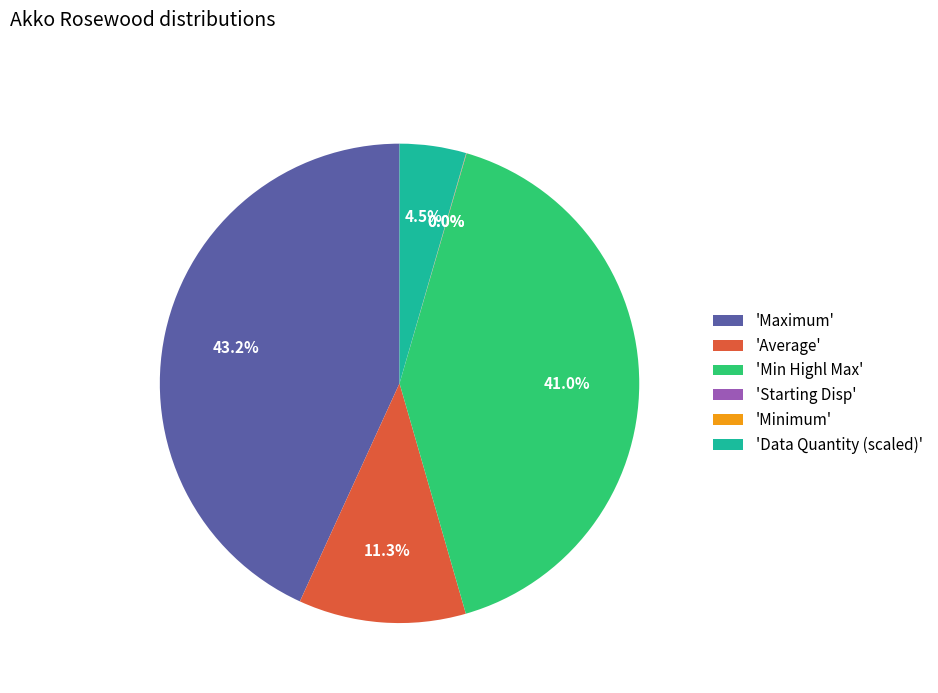

Does any single category account for the majority?

No